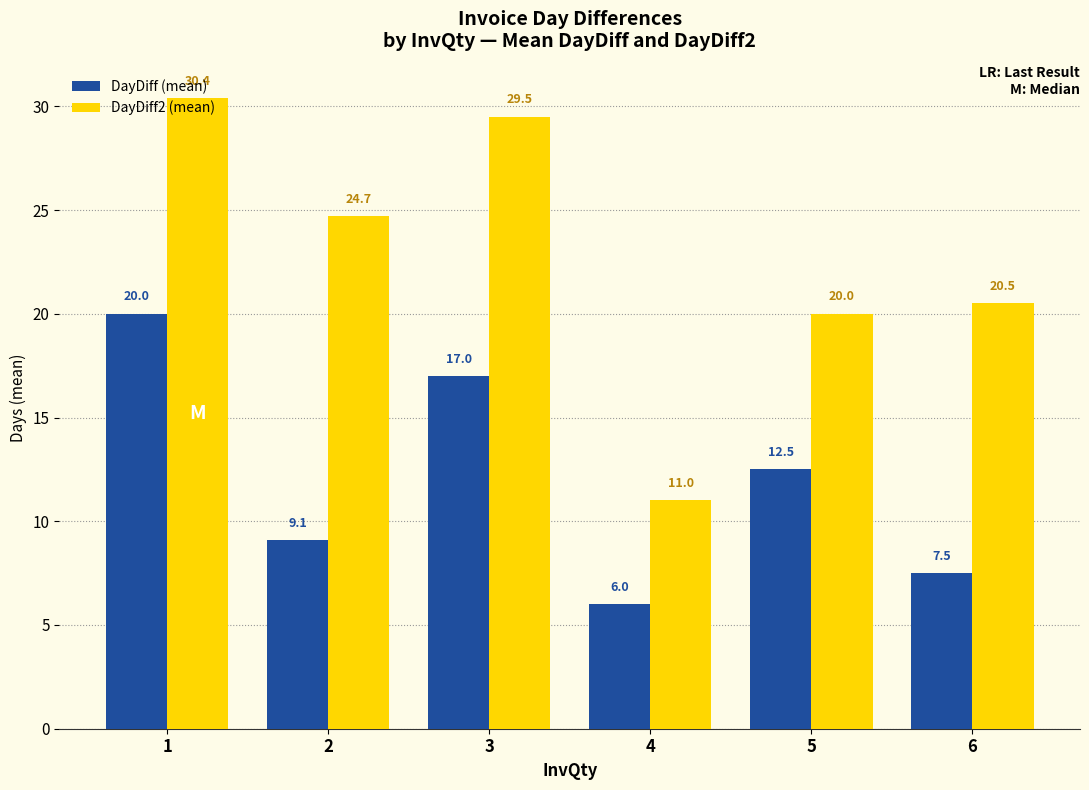

True or false: DayDiff2 (mean) has a value of 20.5 at 6.

True